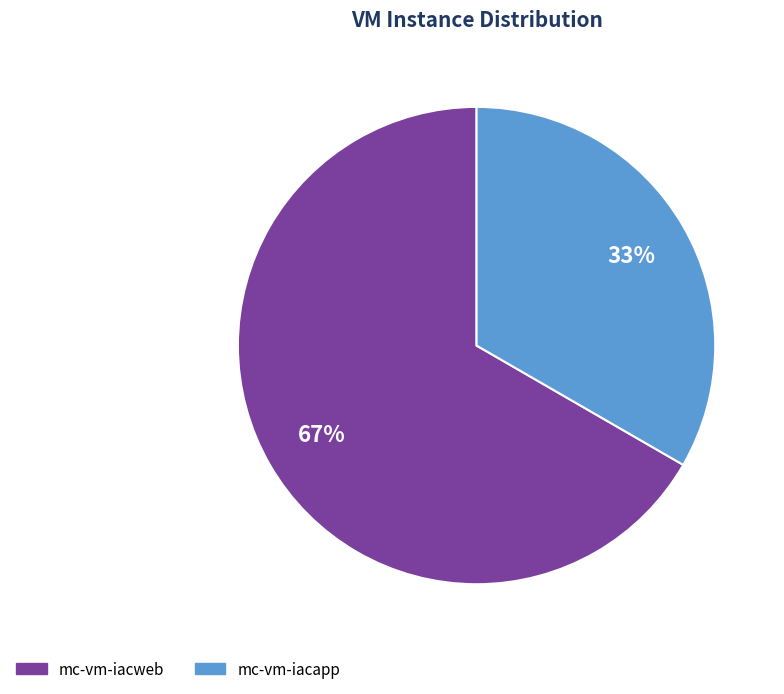

How many slices are in this pie chart?

2